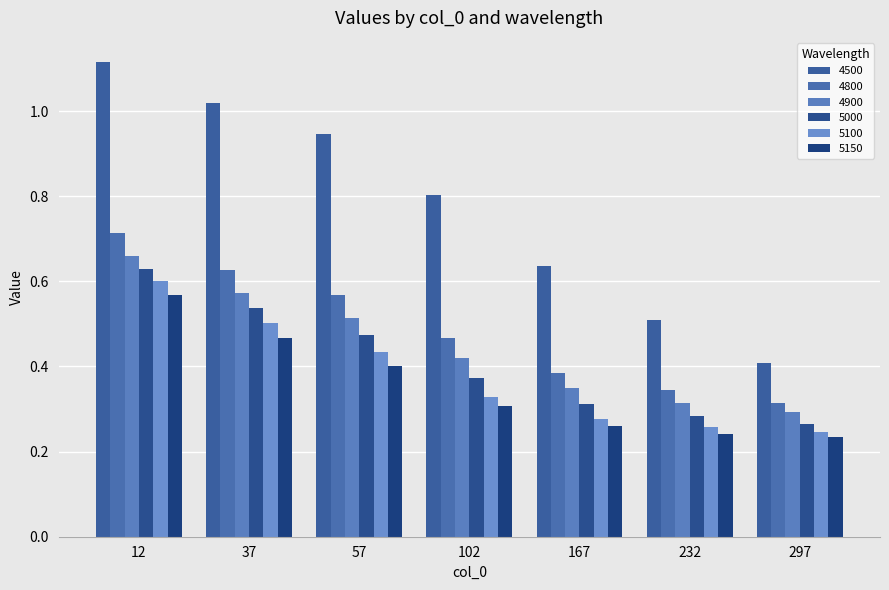

How many categories are shown in the chart?

7